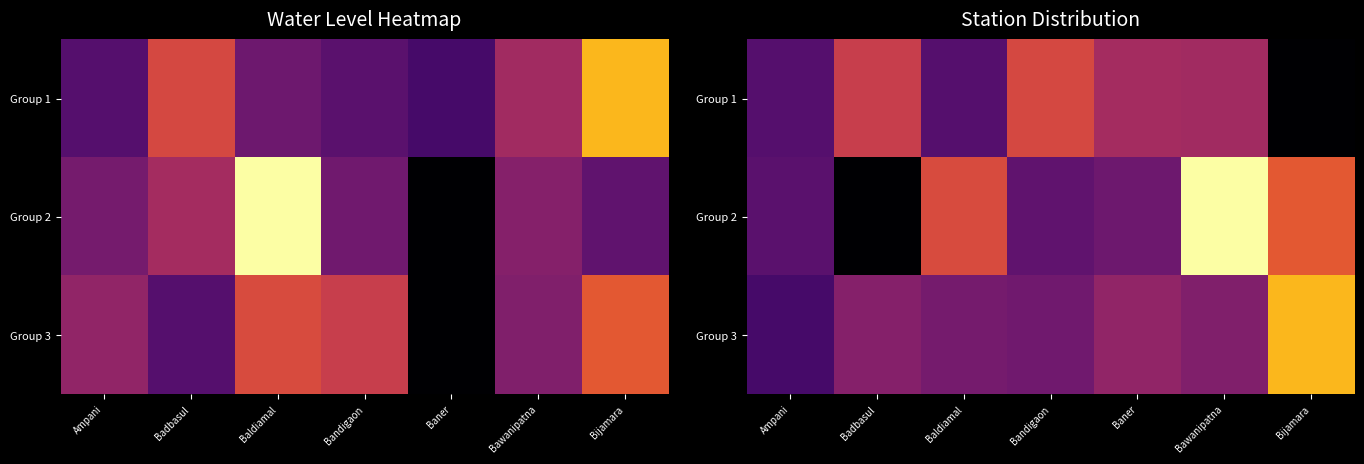

List the series in order of their peak value, lowest first.

Group 1, Group 3, Group 2